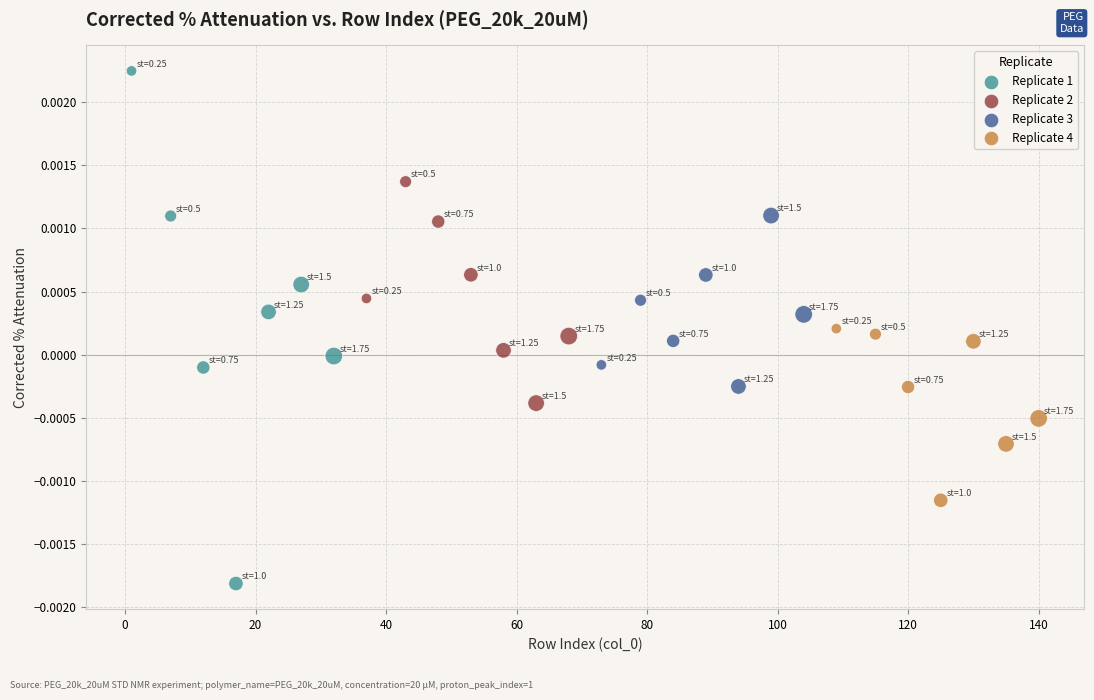

Which series reaches the minimum Y coordinate?

Replicate 1